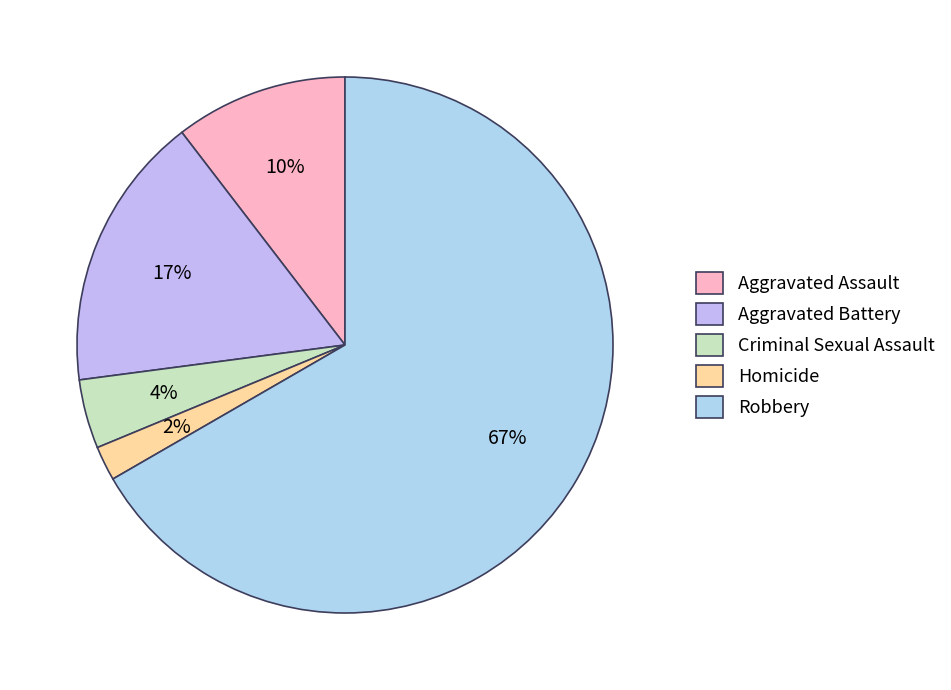

What percentage is NOT represented by Homicide?

97.9%